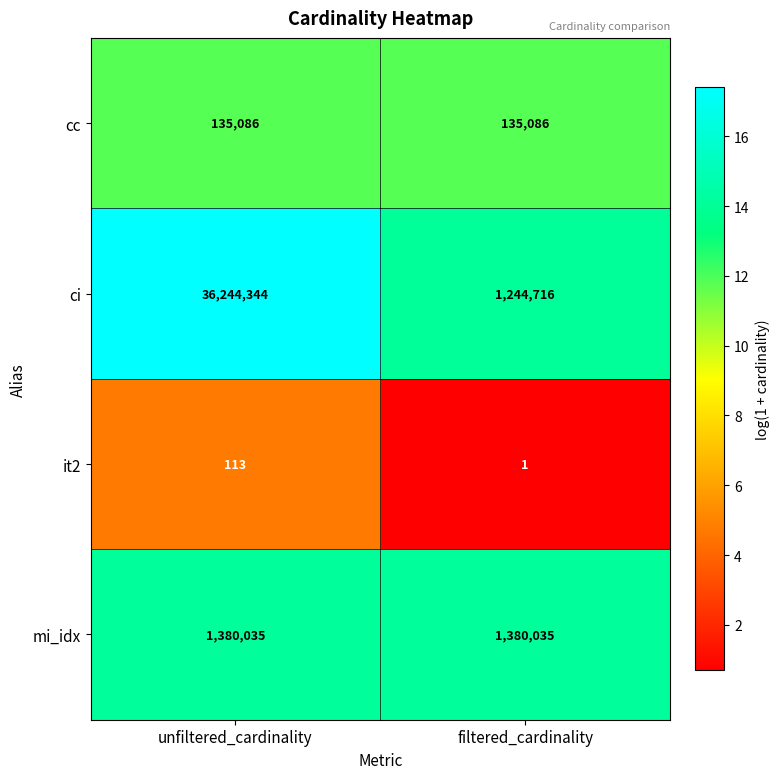

How many series are shown in this chart?

4